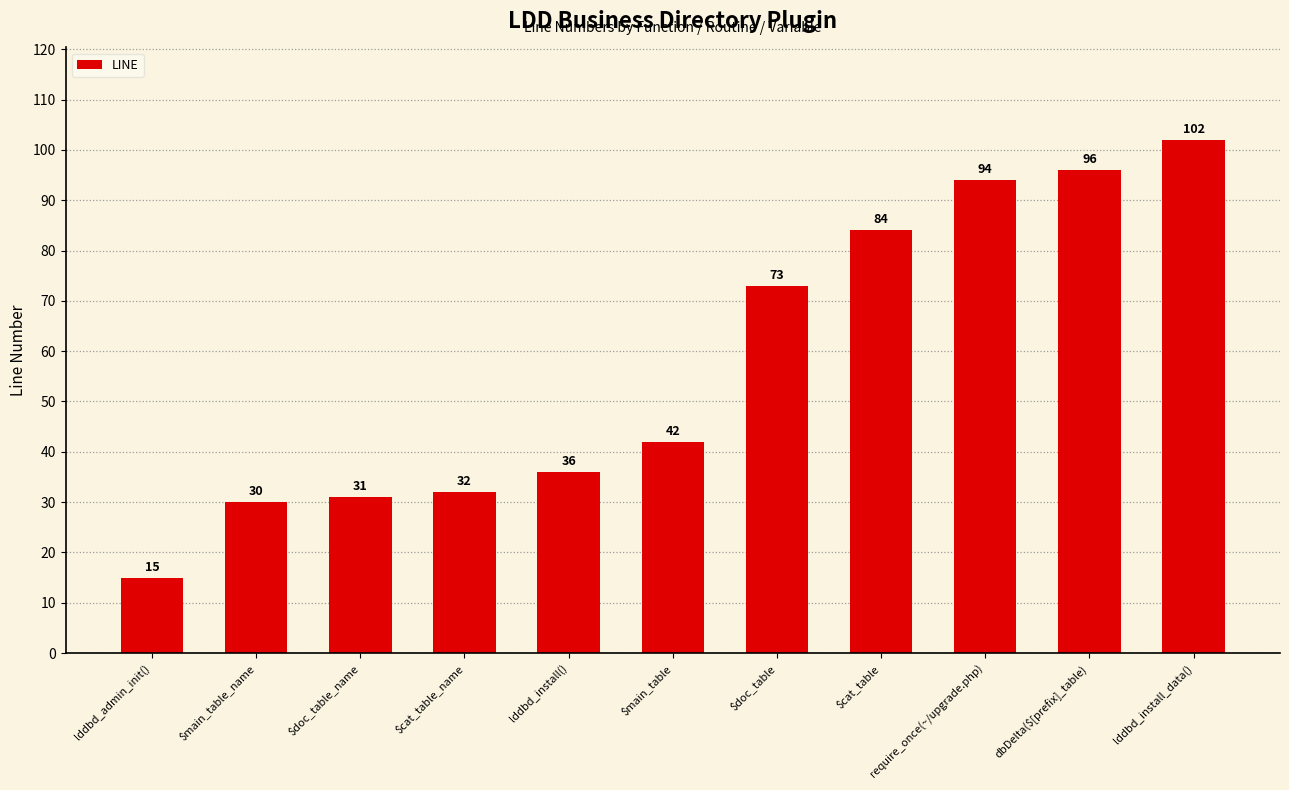

Reading left to right, list all the values displayed in this chart.

15	30	31	32	36	42	73	84	94	96	102